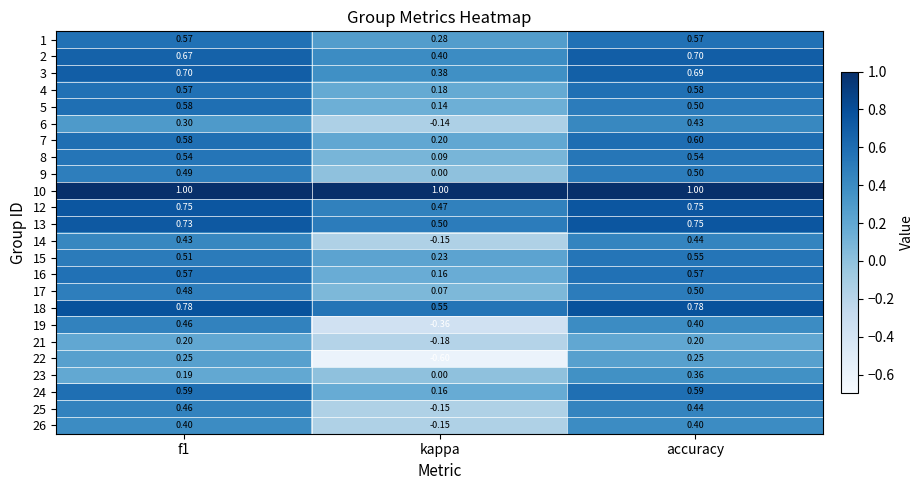

Which label corresponds to the smallest value in the chart?

kappa